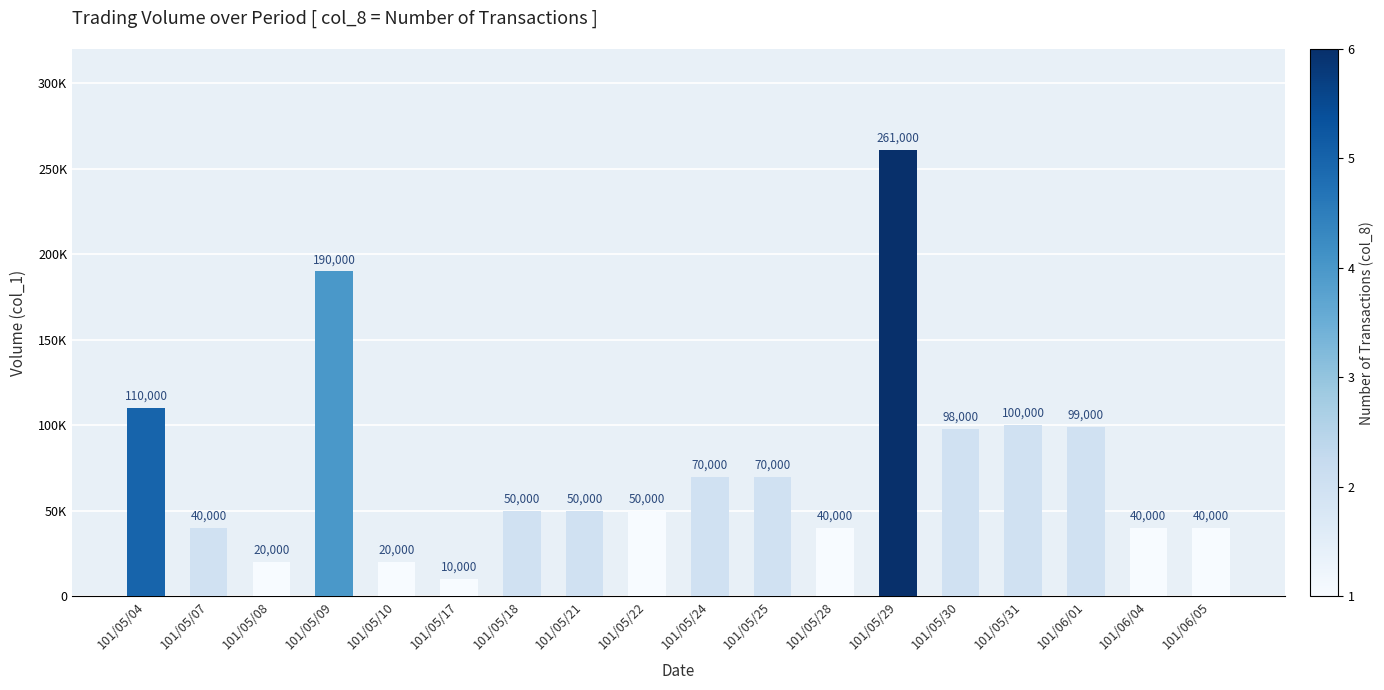

What is the difference between the values at 101/05/04 and 101/05/17?

100000